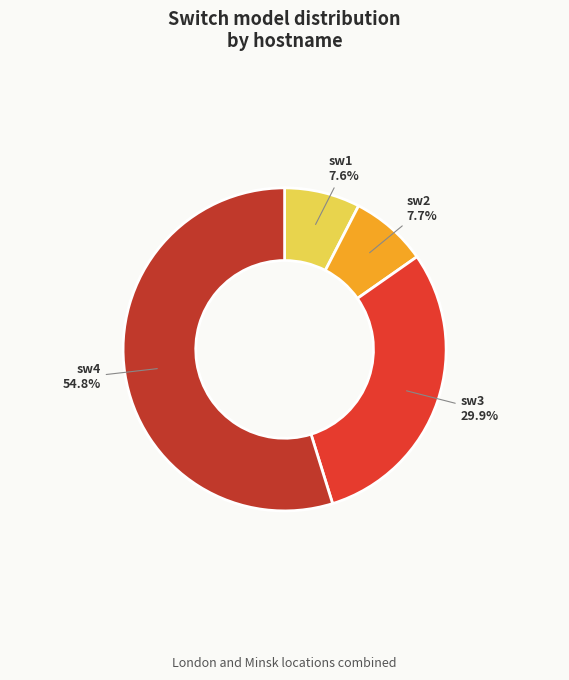

Count the number of slices in the pie.

4